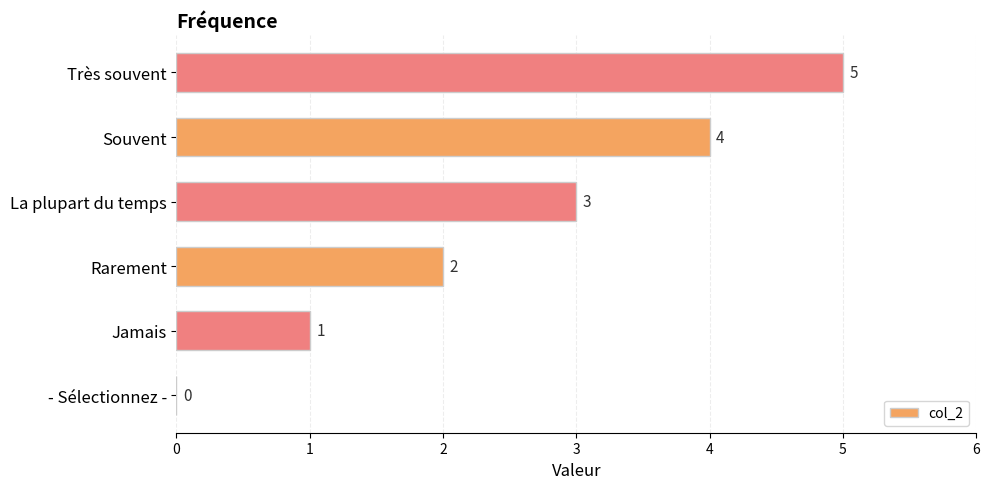

How many series are shown in this chart?

1